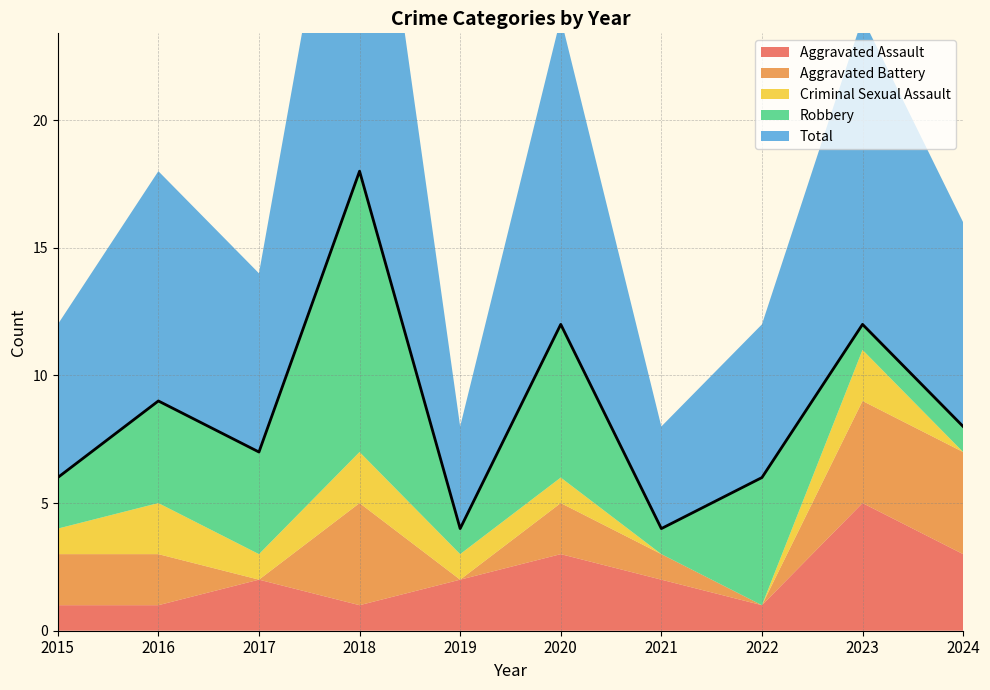

What is the highest value of the Robbery series?

11